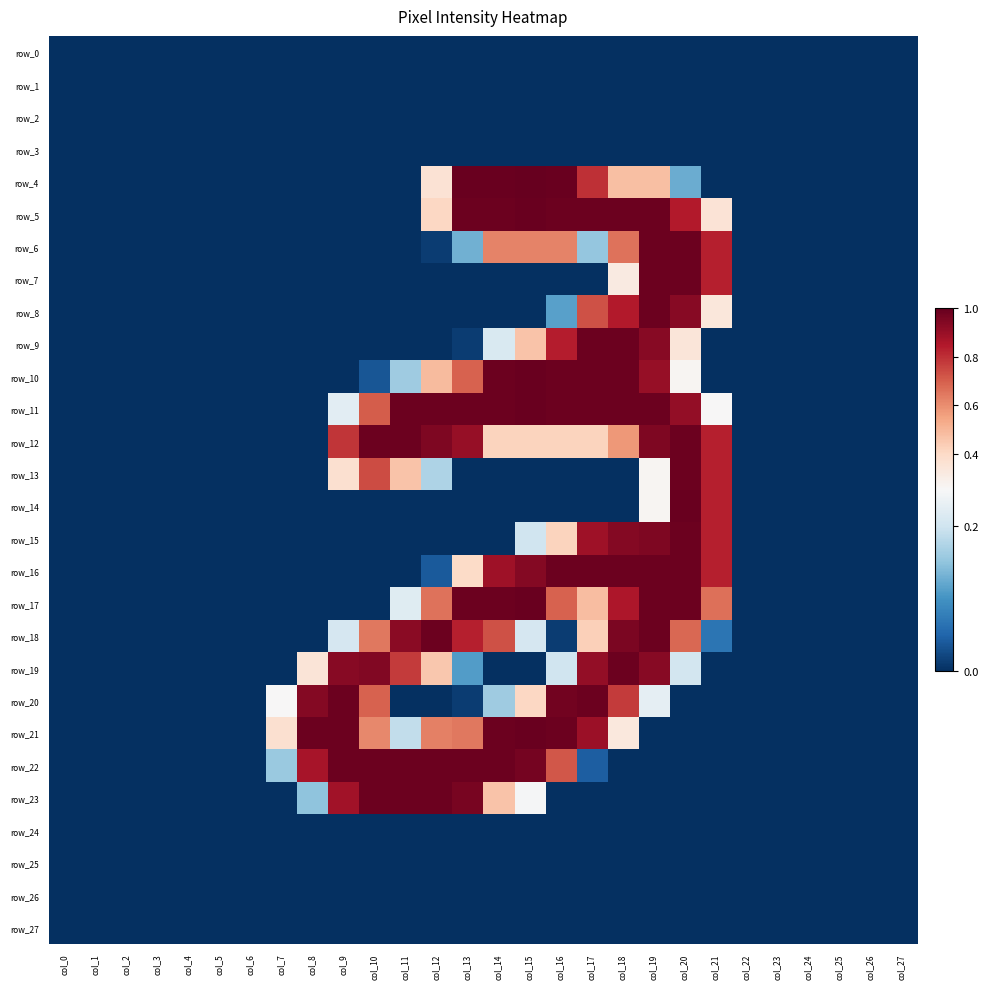

Rank the categories by row_24 value from lowest to highest.

col_0, col_1, col_2, col_3, col_4, col_5, col_6, col_7, col_8, col_9, col_10, col_11, col_12, col_13, col_14, col_15, col_16, col_17, col_18, col_19, col_20, col_21, col_22, col_23, col_24, col_25, col_26, col_27